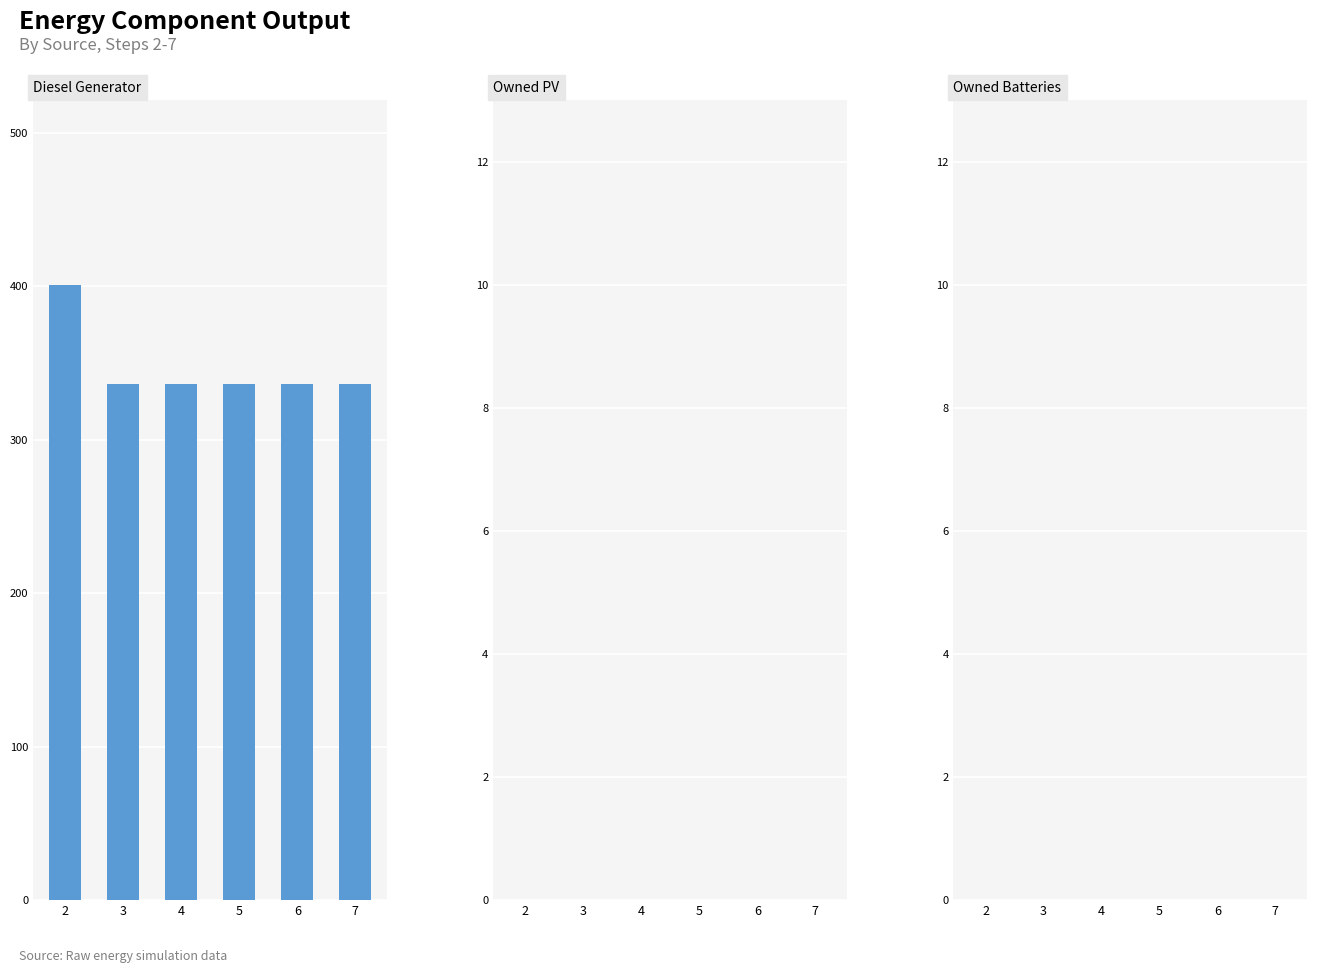

Is it true that the value at 4 is 336?

True